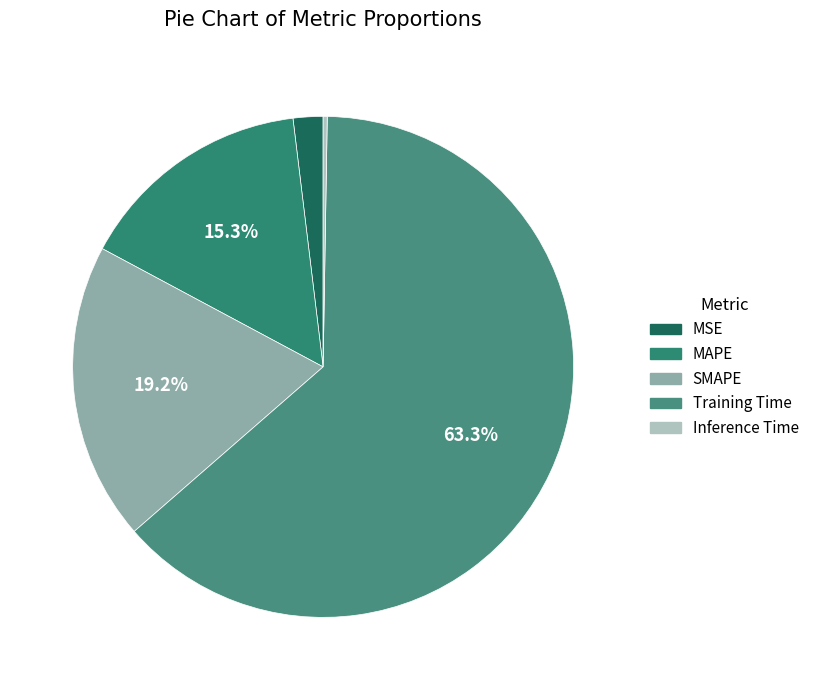

How many slices are in this pie chart?

5